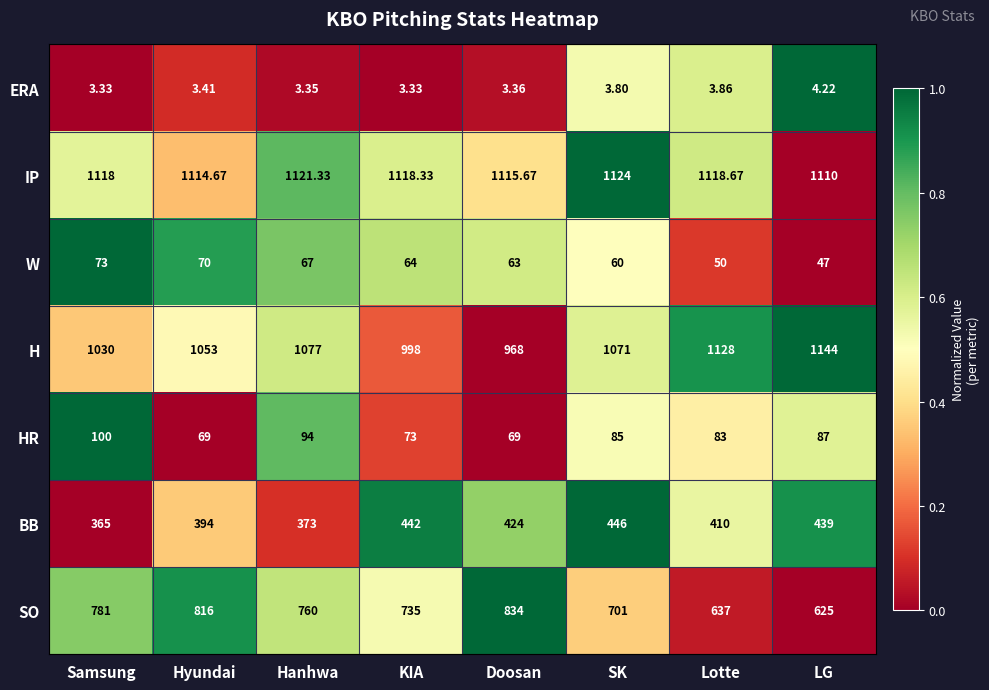

At which label does SO first exceed 760?

Samsung